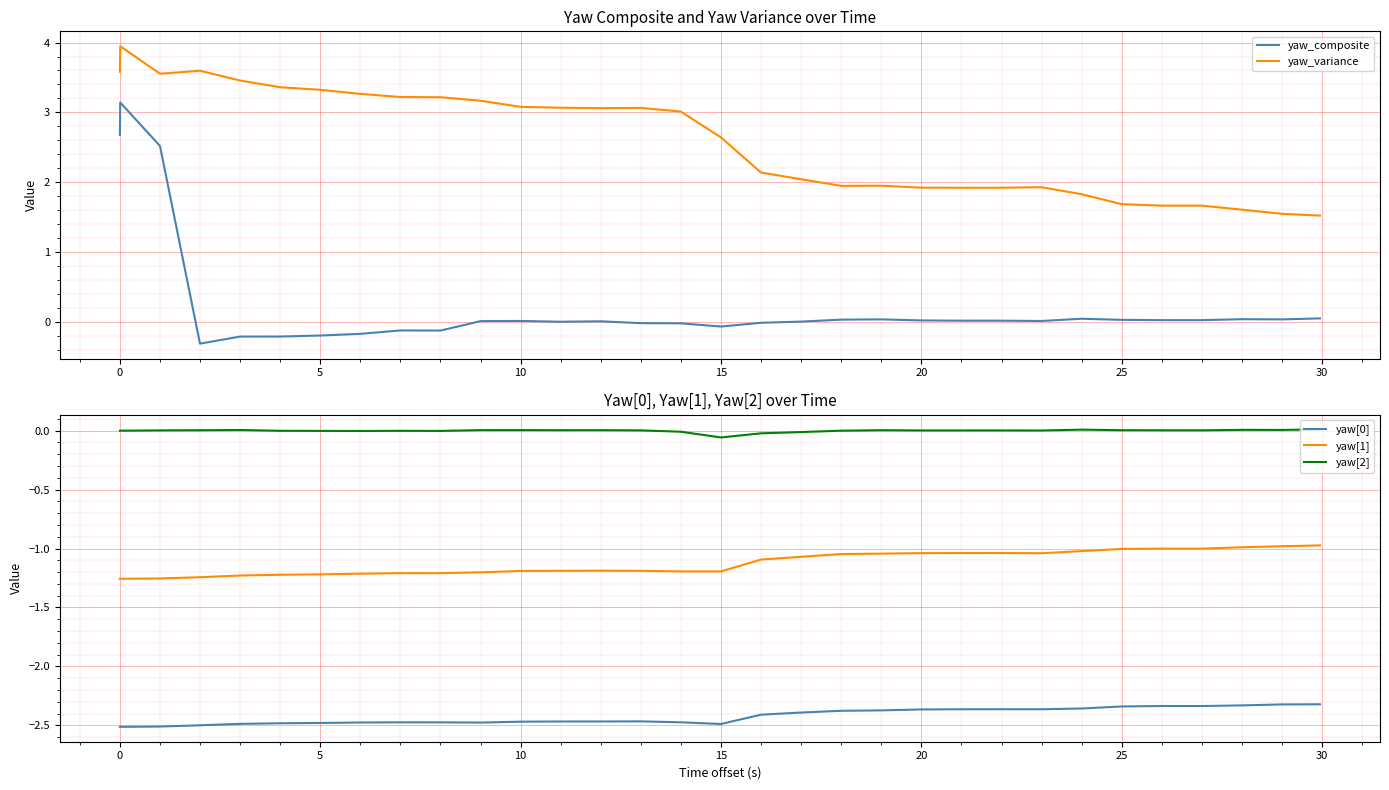

What is the value of the yaw[1] point at the 32nd from the left?

-1.0